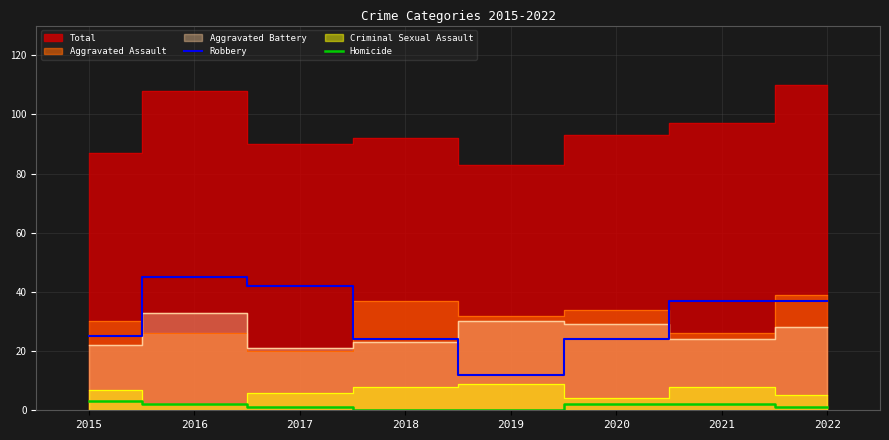

How many positive values does the Homicide series have?

6